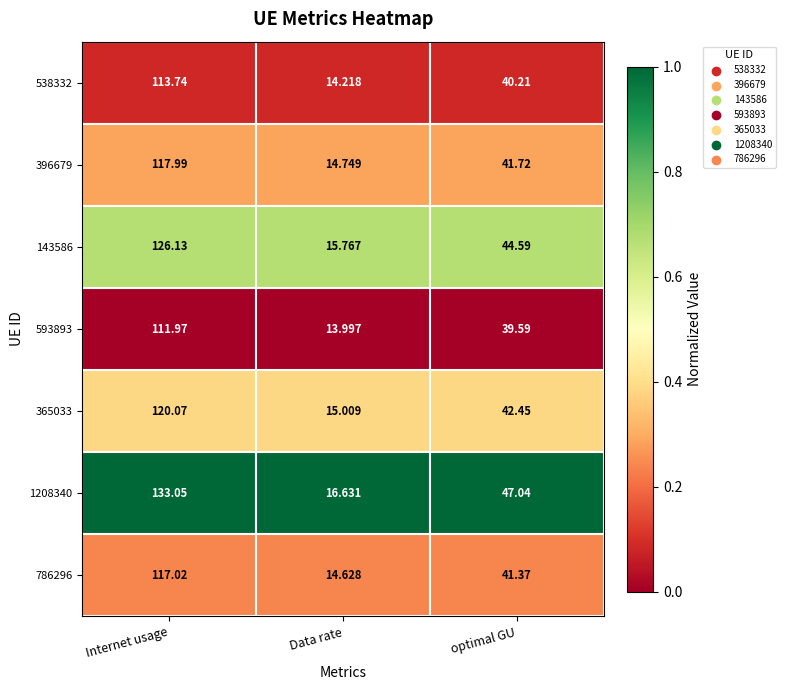

How many distinct data groups are displayed?

7